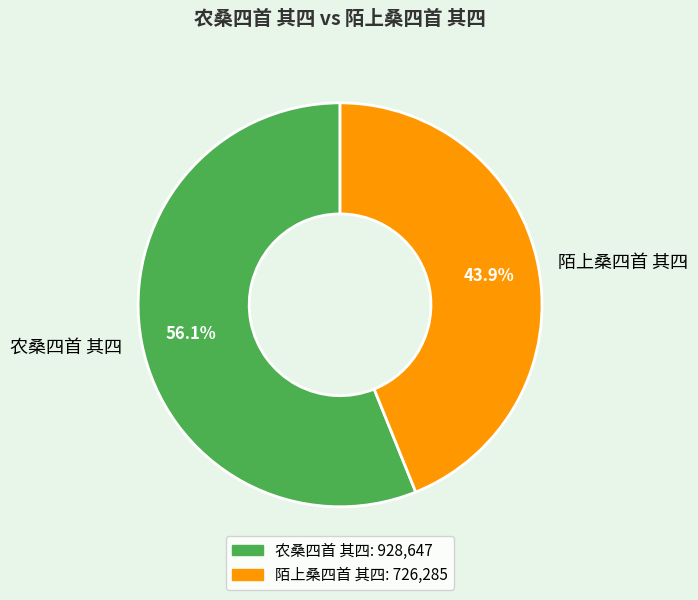

How many slices are in this pie chart?

2